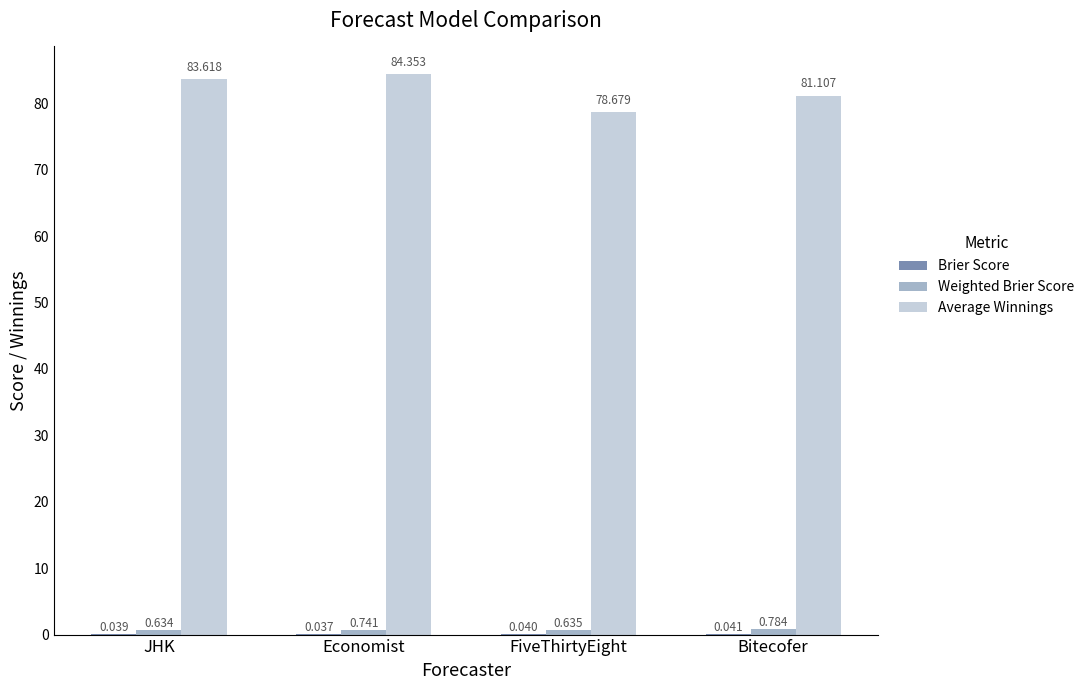

Are the bars horizontal?

No